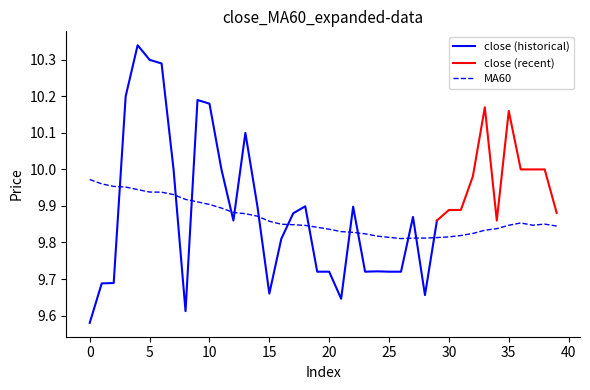

True or false: MA60 has a value of 9.9 at 10.

True